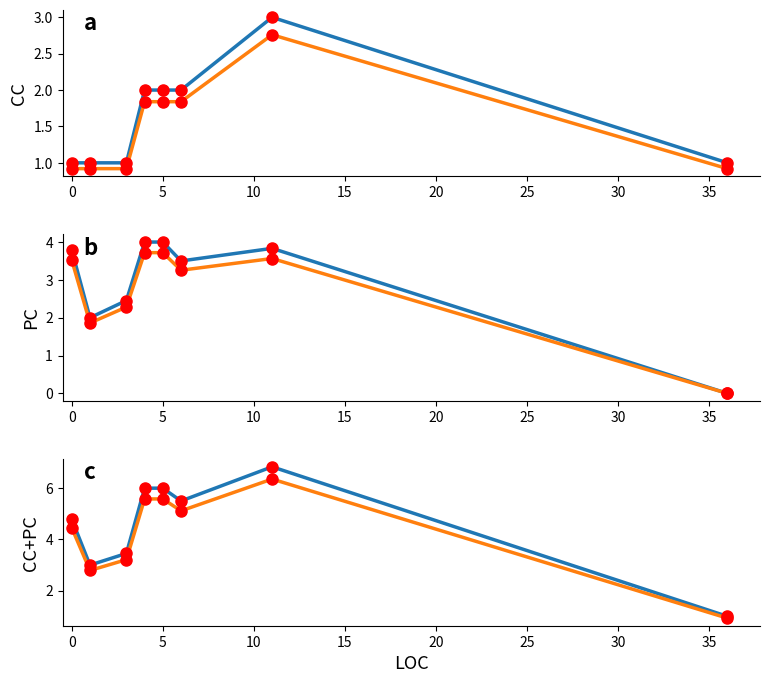

Which series has the largest Y range (max minus min)?

CC+PC